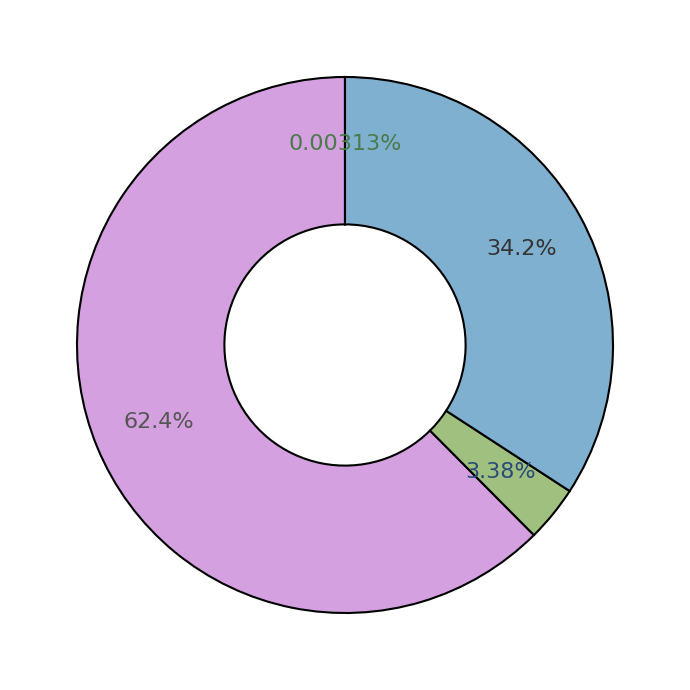

Is there any slice that represents more than half of the pie?

Yes